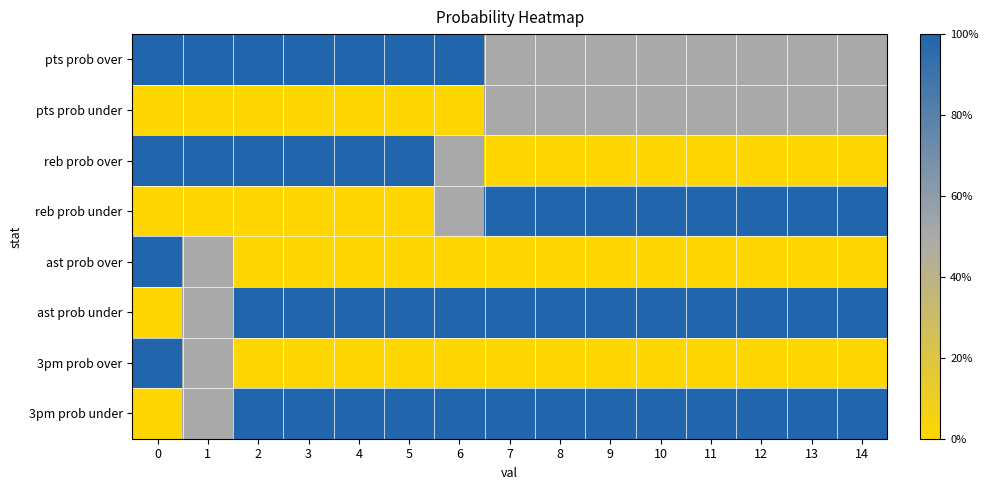

What is the difference between the highest and lowest values at 8?

100